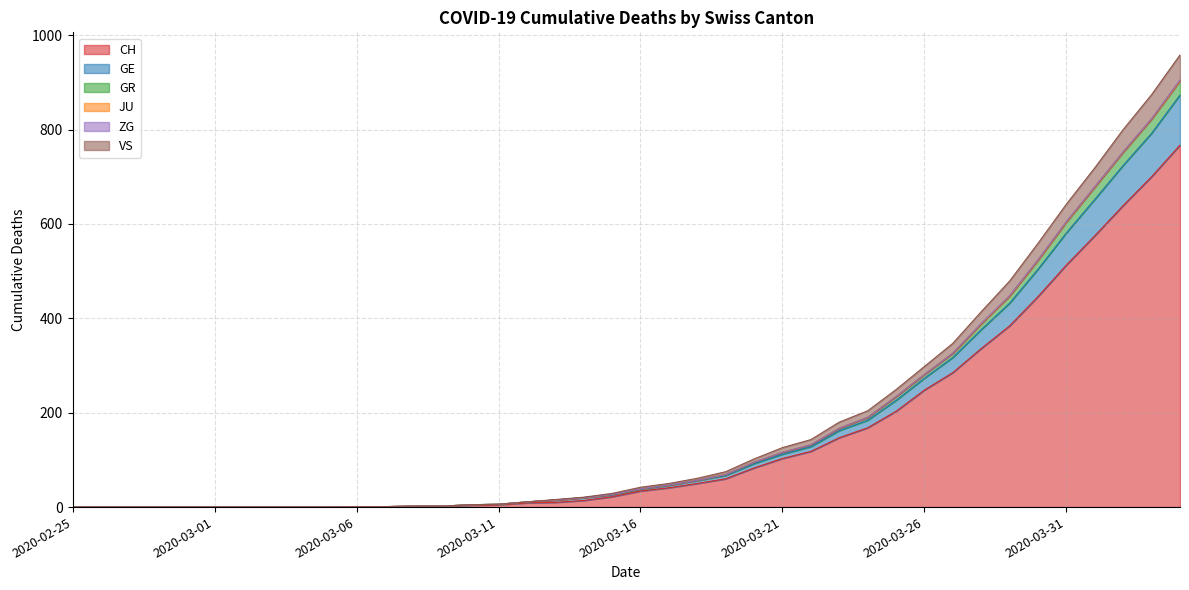

What is the highest value of the CH series?

767